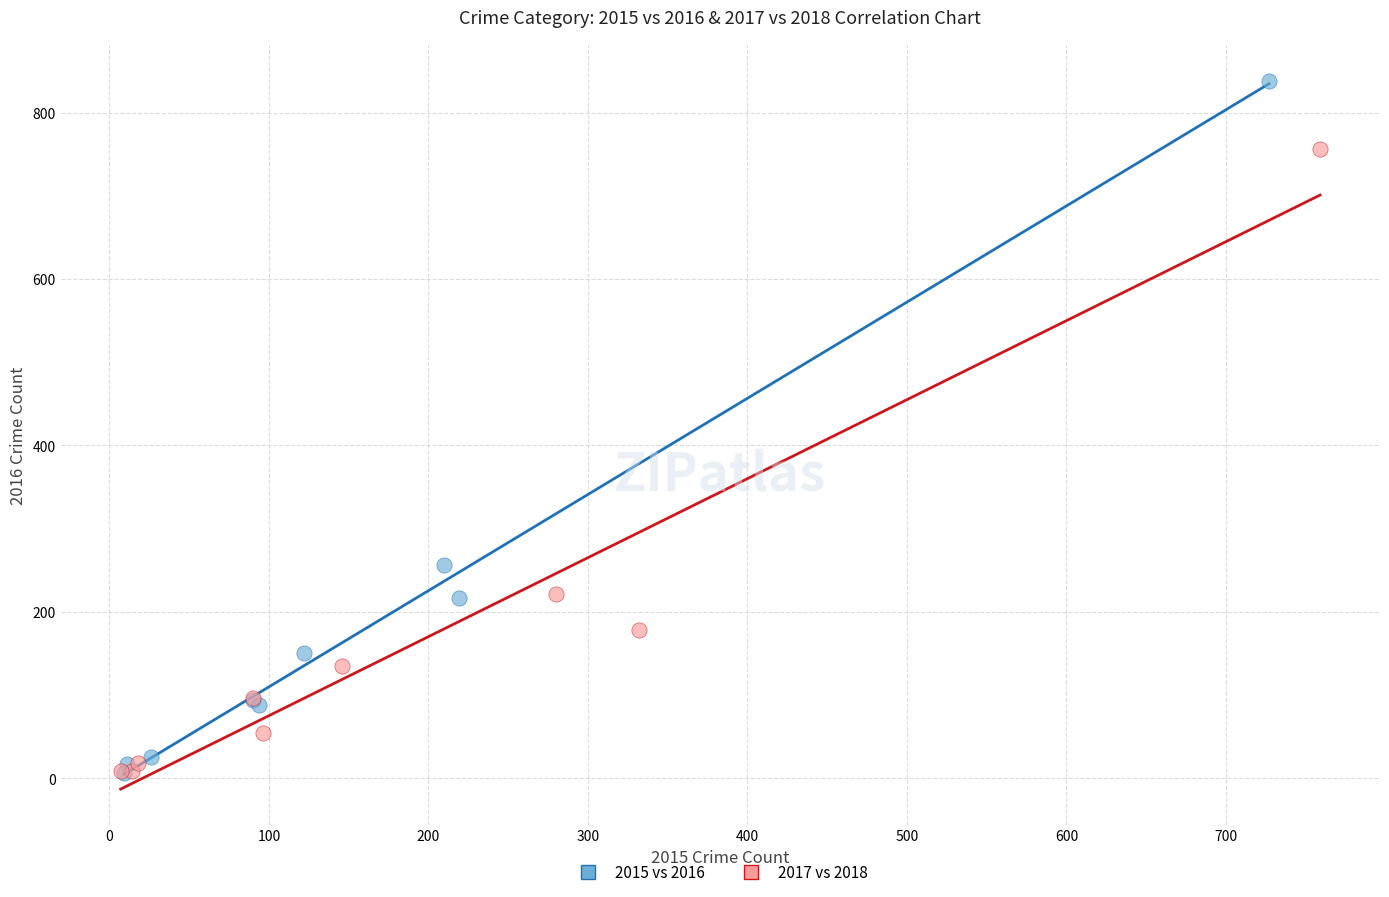

Which series has the largest Y range (max minus min)?

2015 vs 2016